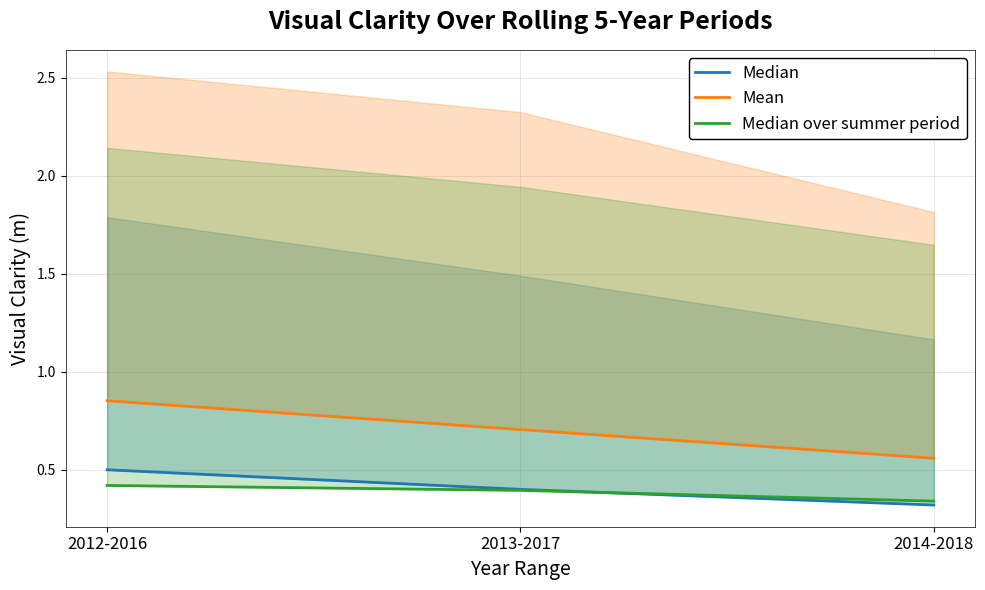

Reading left to right, extract all data points from this chart.

Median: 0.5	0.4	0.3
Mean: 0.9	0.7	0.6
Median over summer period: 0.4	0.4	0.3